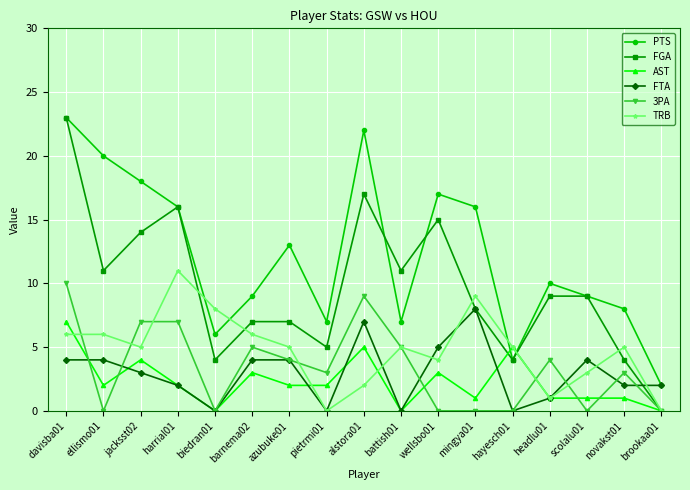

Is the value of FTA at scolalu01 greater than the value of 3PA at davisba01?

No